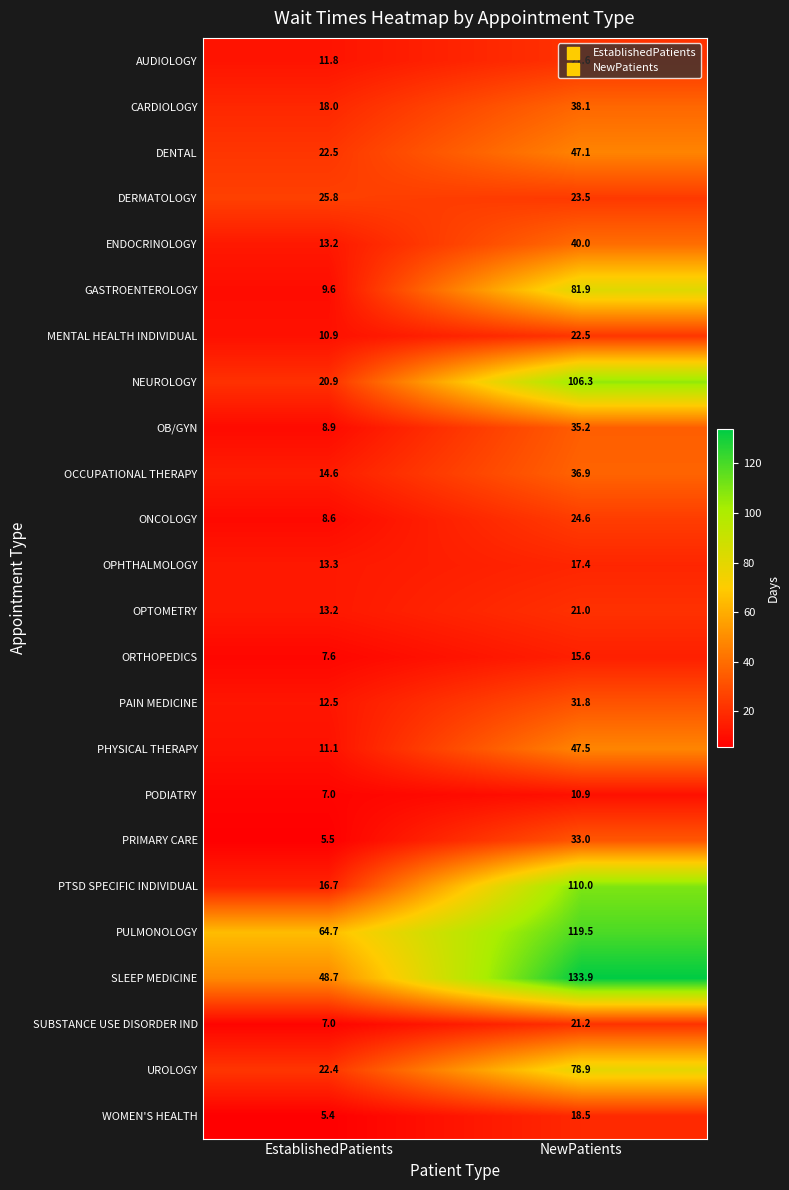

Which series has the largest range (max minus min)?

PTSD SPECIFIC INDIVIDUAL